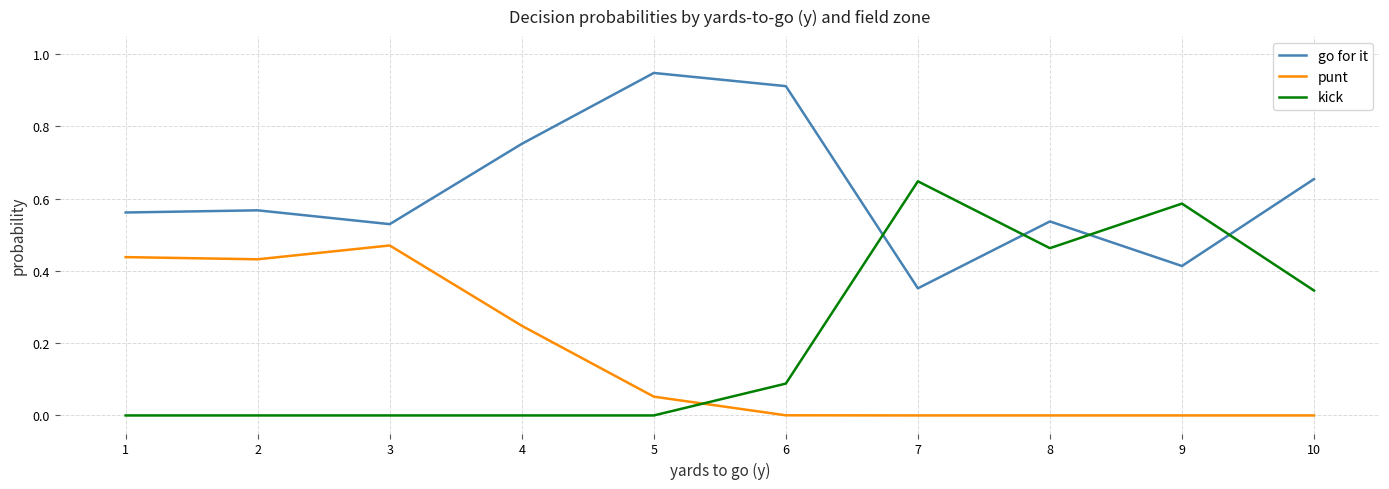

What is the total value across all series at 2?

1.0